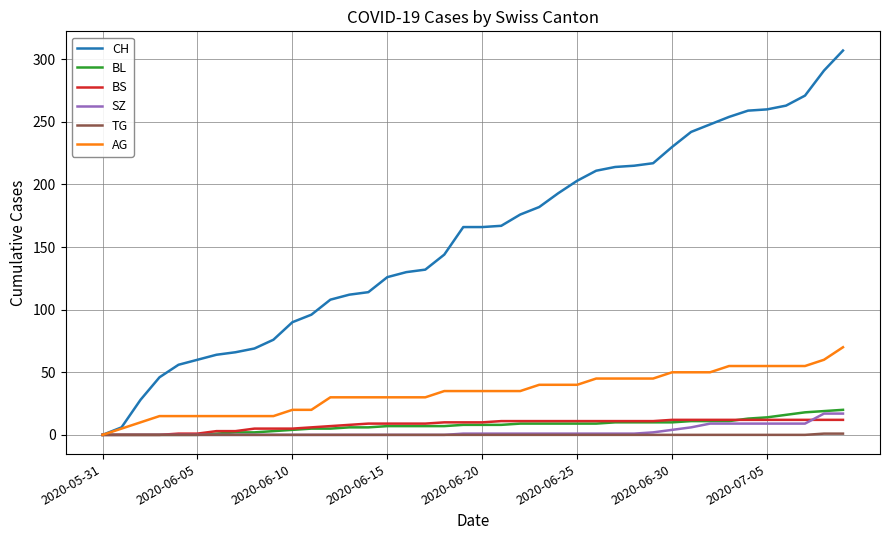

What is the sum of all CH values?

6258